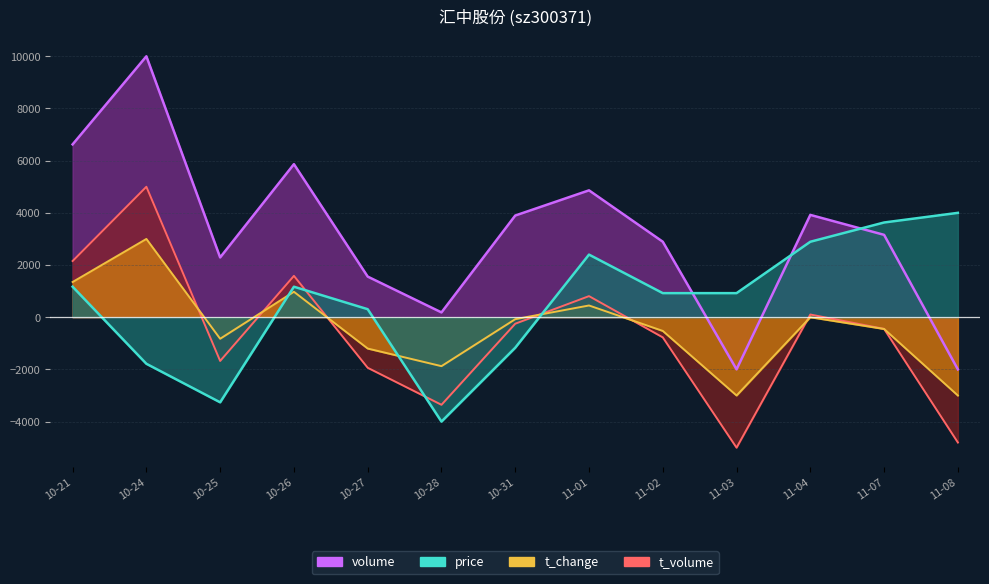

Is it true that volume equals 3921.6 at 11-04?

True